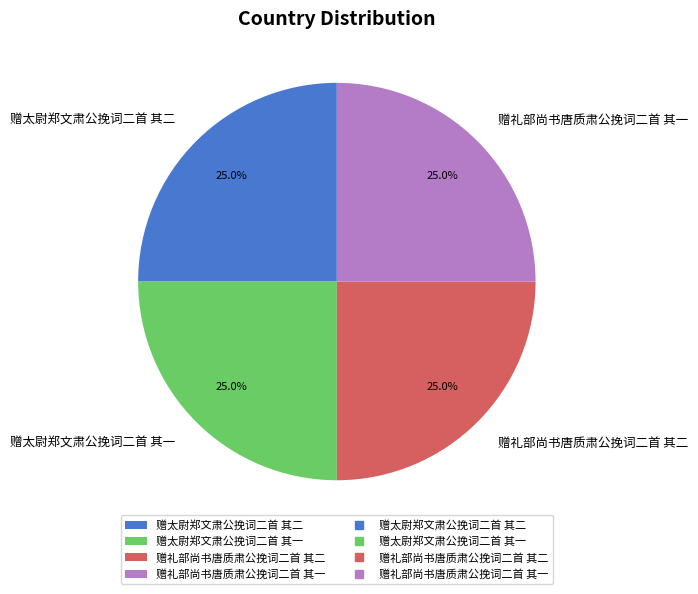

Does any single category account for the majority?

No